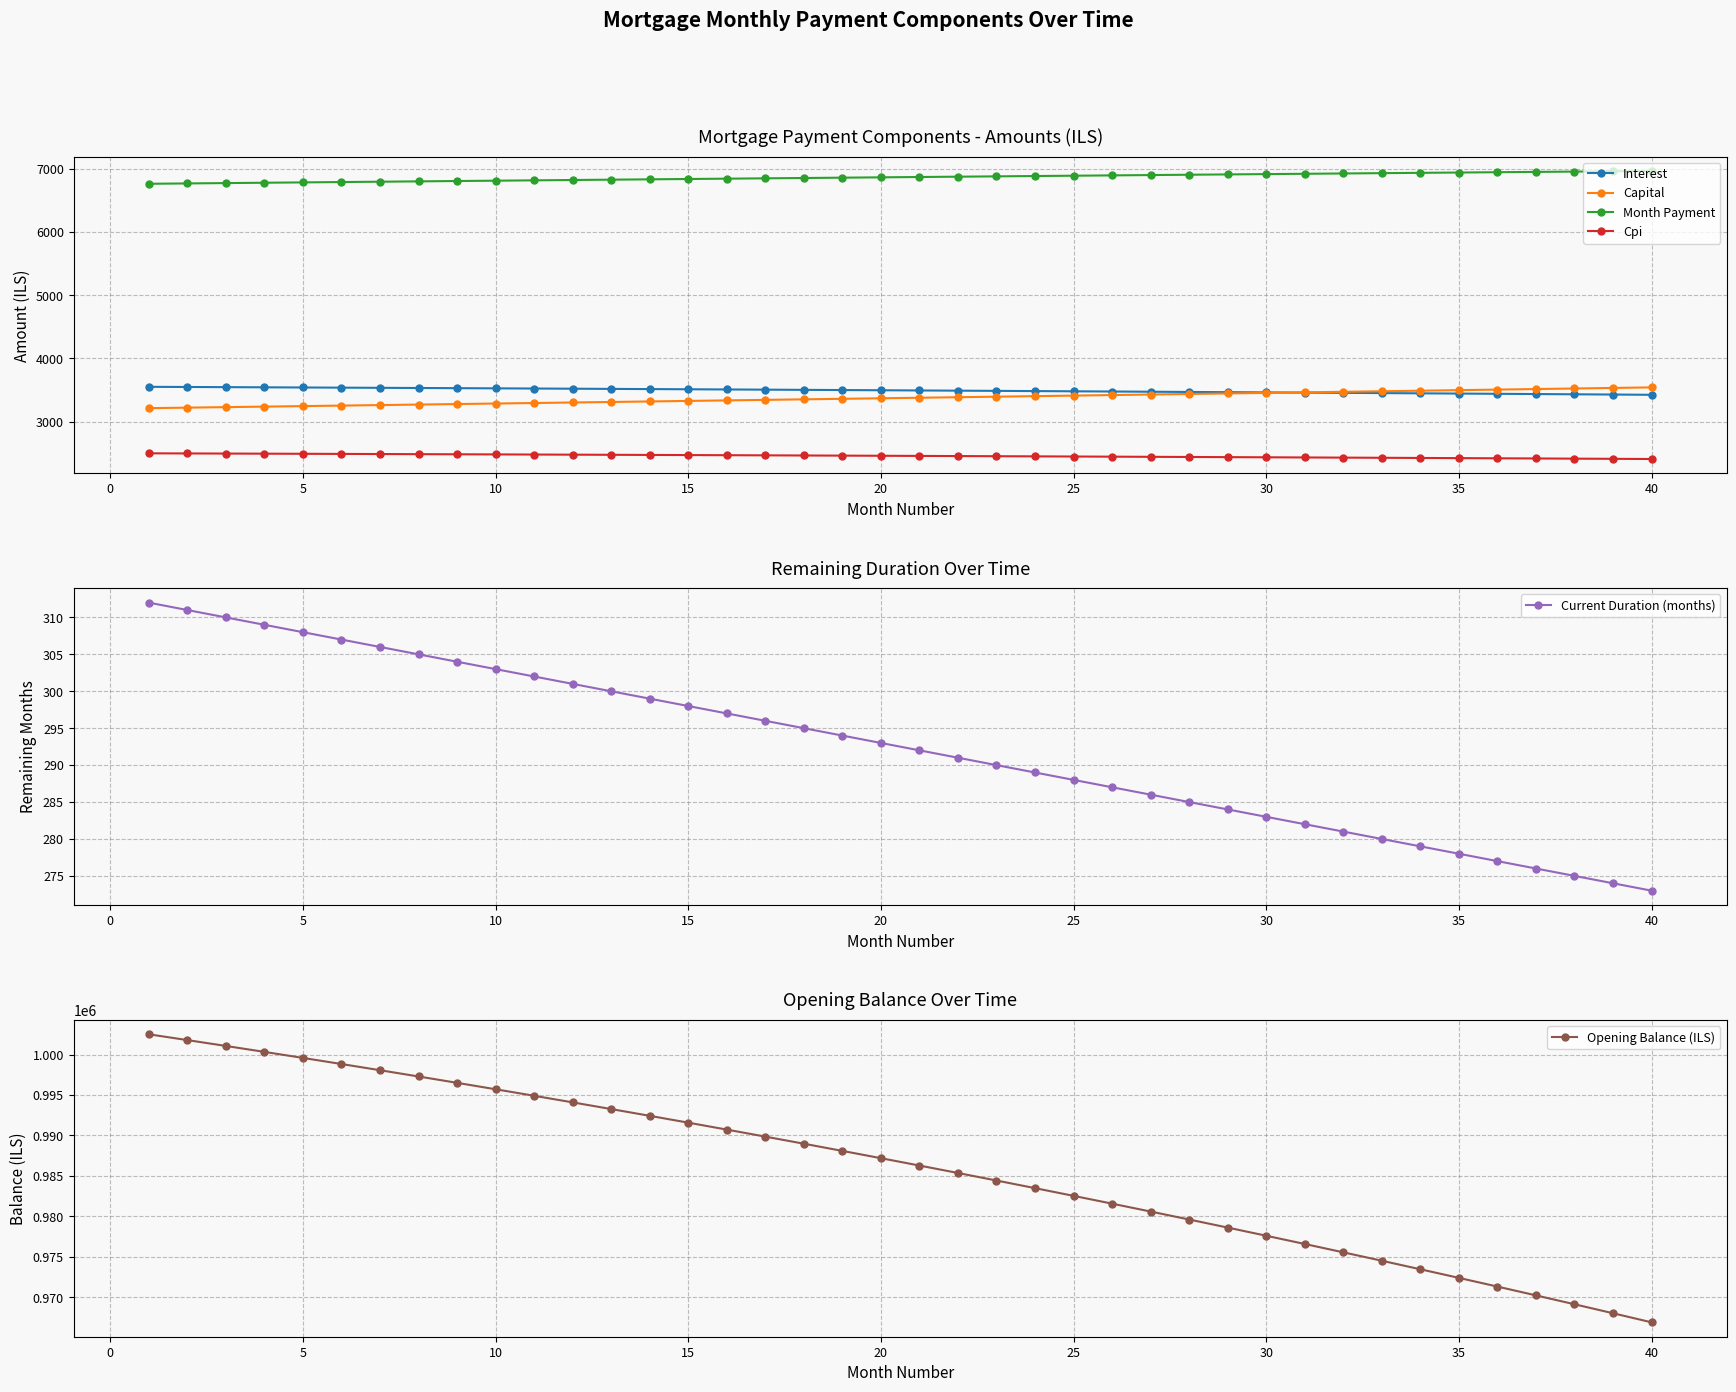

What is the minimum value for Cpi?

2408.4